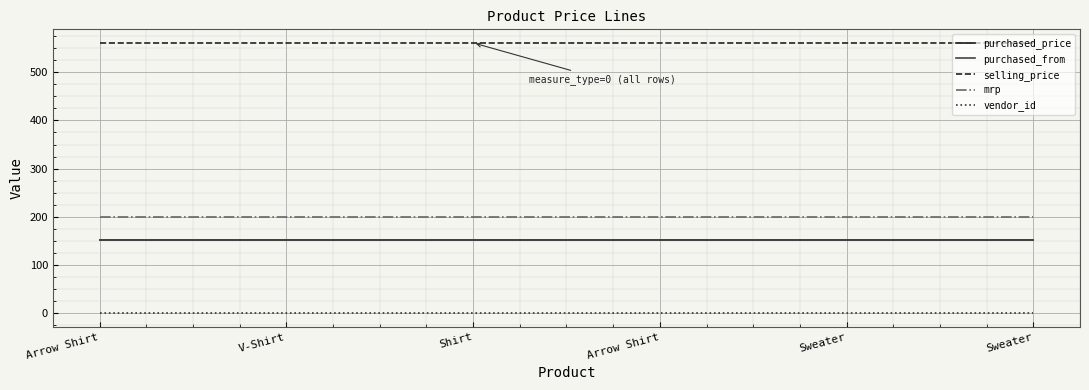

What is the sum of all purchased_from values?

912